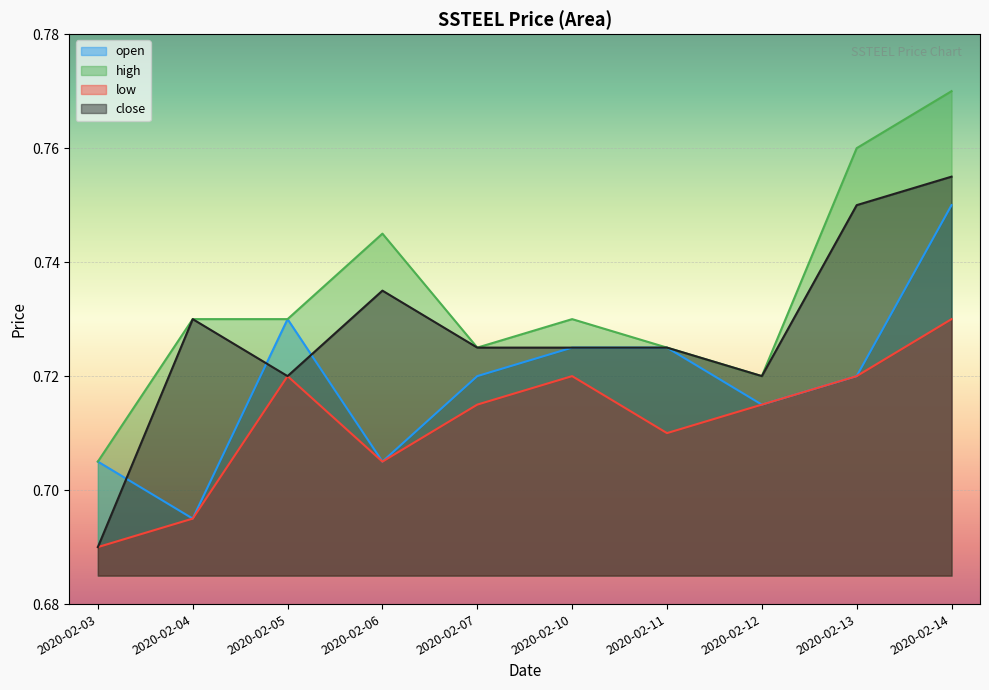

Count the close values in the range 0 to 1.

10